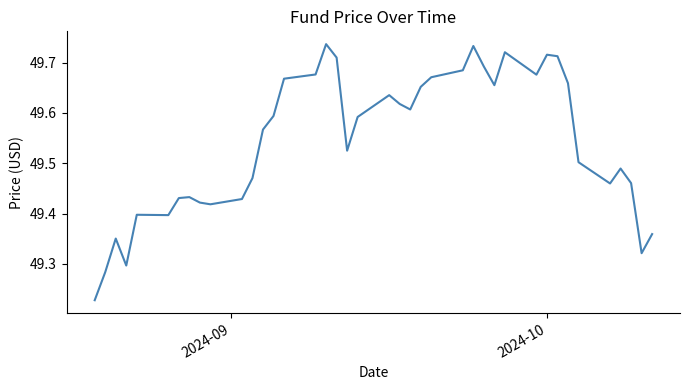

What is the difference between the maximum and minimum values?

0.5